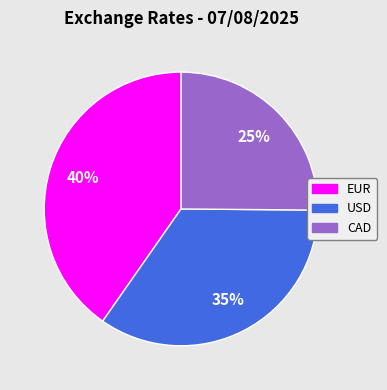

To the nearest percent, what is the difference between the CAD and EUR slice percentages?

15%